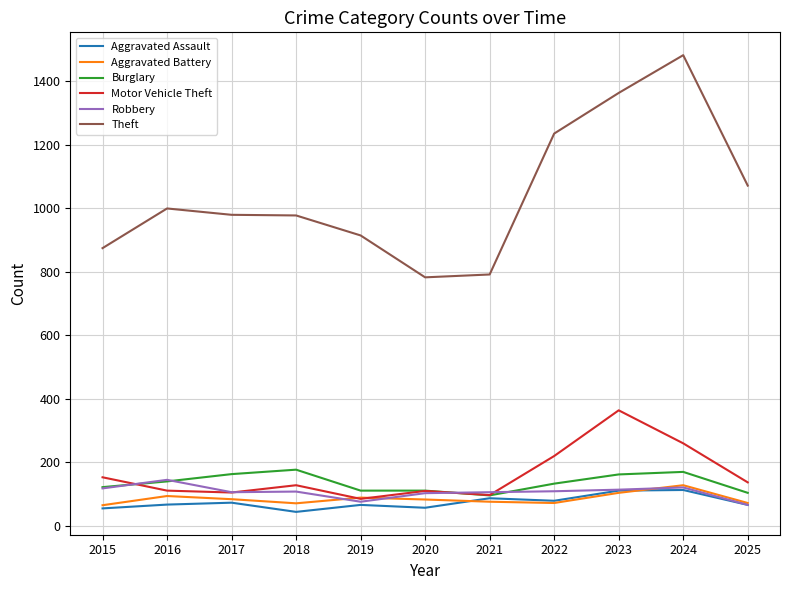

How many lines are shown in the chart?

6